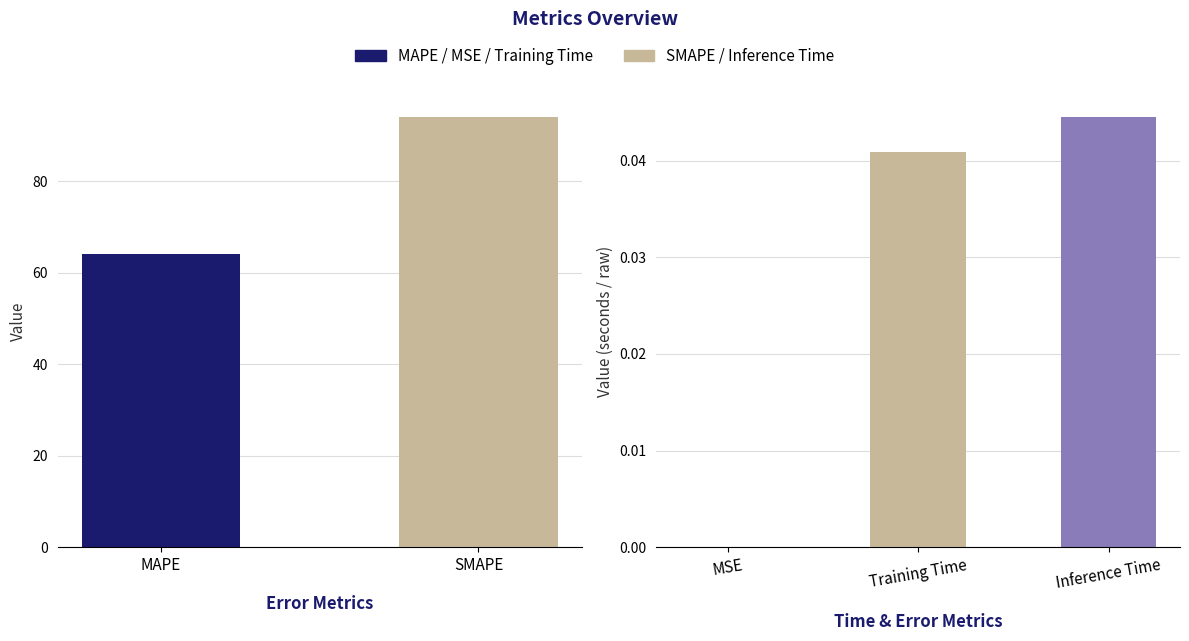

At which label is the value closest to 79?

MAPE